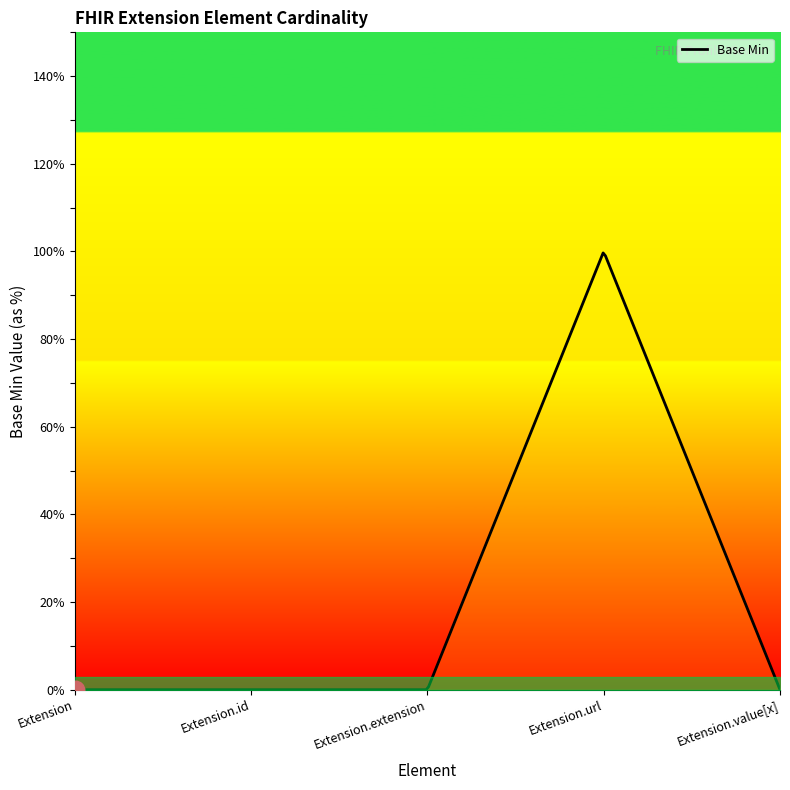

What is the change in value from Extension.url to Extension.value[x]?

-1